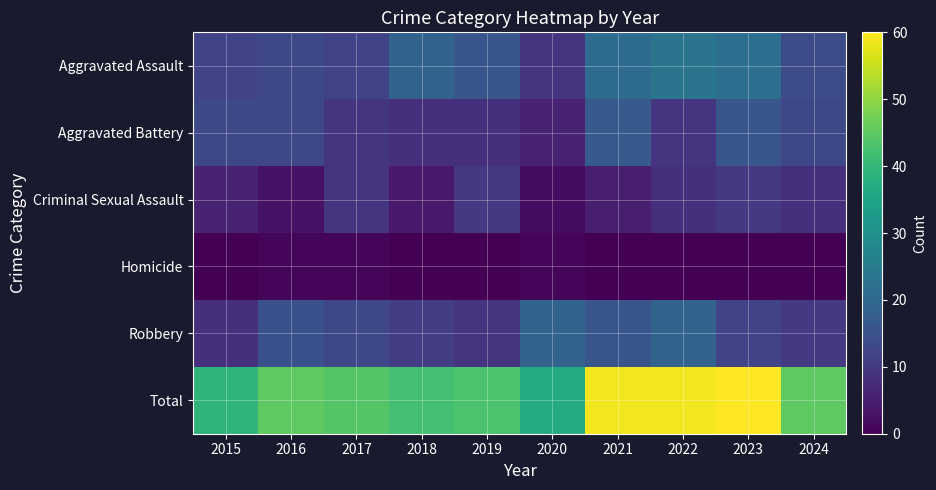

Reading left to right, what are all the values shown in this chart?

Aggravated Assault: 2015=12	2016=13	2017=12	2018=19	2019=16	2020=9	2021=21	2022=23	2023=22	2024=14
Aggravated Battery: 2015=13	2016=13	2017=9	2018=8	2019=8	2020=6	2021=17	2022=9	2023=16	2024=13
Criminal Sexual Assault: 2015=6	2016=3	2017=9	2018=4	2019=10	2020=2	2021=5	2022=8	2023=10	2024=8
Homicide: 2015=0	2016=1	2017=1	2018=0	2019=0	2020=1	2021=0	2022=0	2023=0	2024=0
Robbery: 2015=8	2016=15	2017=13	2018=11	2019=9	2020=19	2021=16	2022=19	2023=12	2024=10
Total: 2015=39	2016=45	2017=44	2018=42	2019=43	2020=37	2021=59	2022=59	2023=60	2024=45